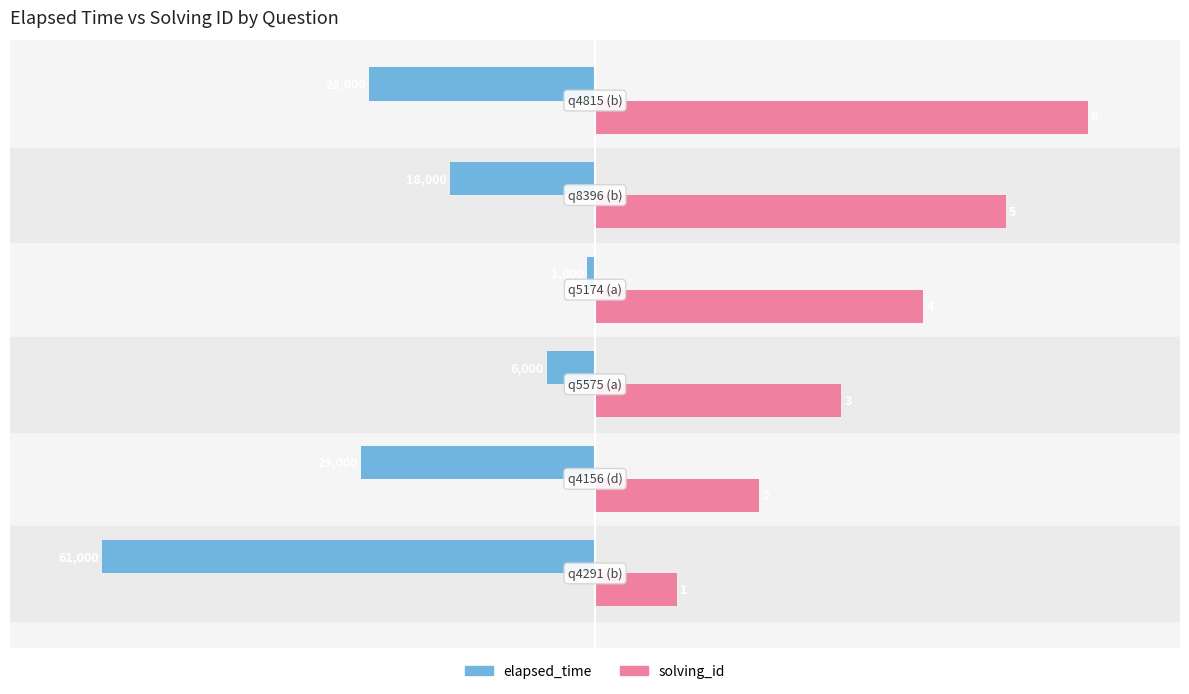

What are all the series names shown in the legend?

elapsed_time, solving_id